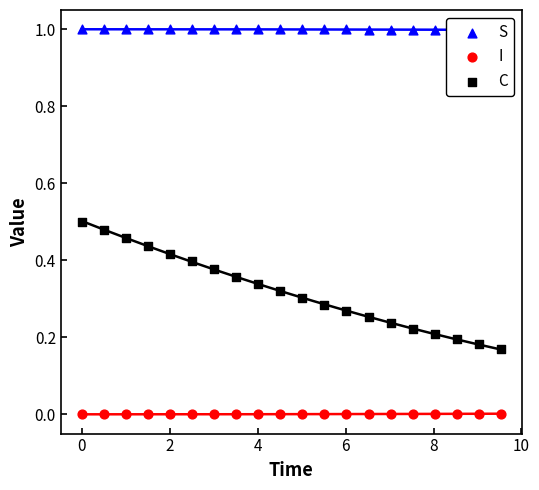

Is the value of C at 11 greater than the value of S at 19?

No